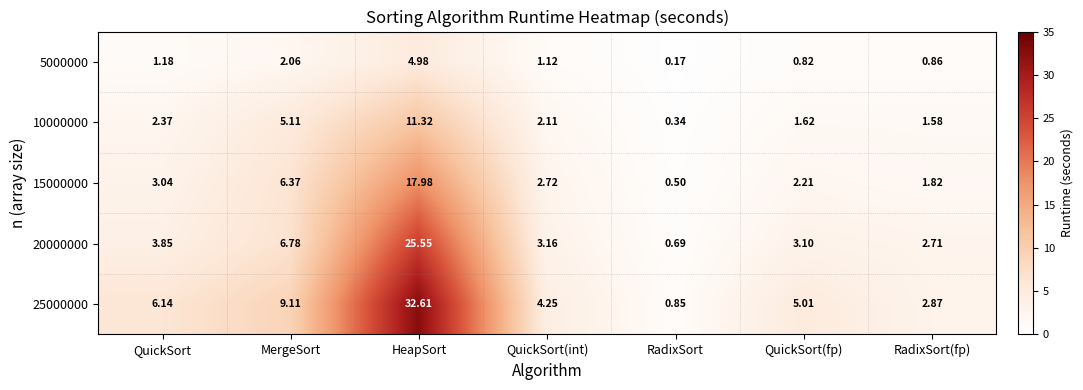

At which category is the sum across all series the highest?

HeapSort